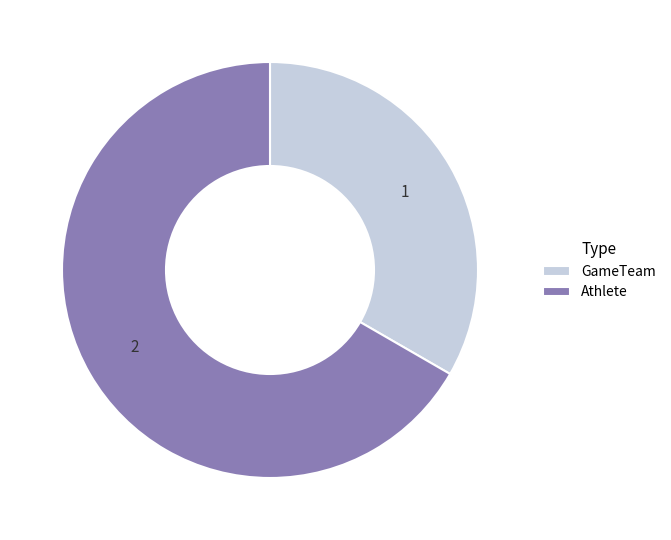

Is GameTeam the majority of the pie?

No